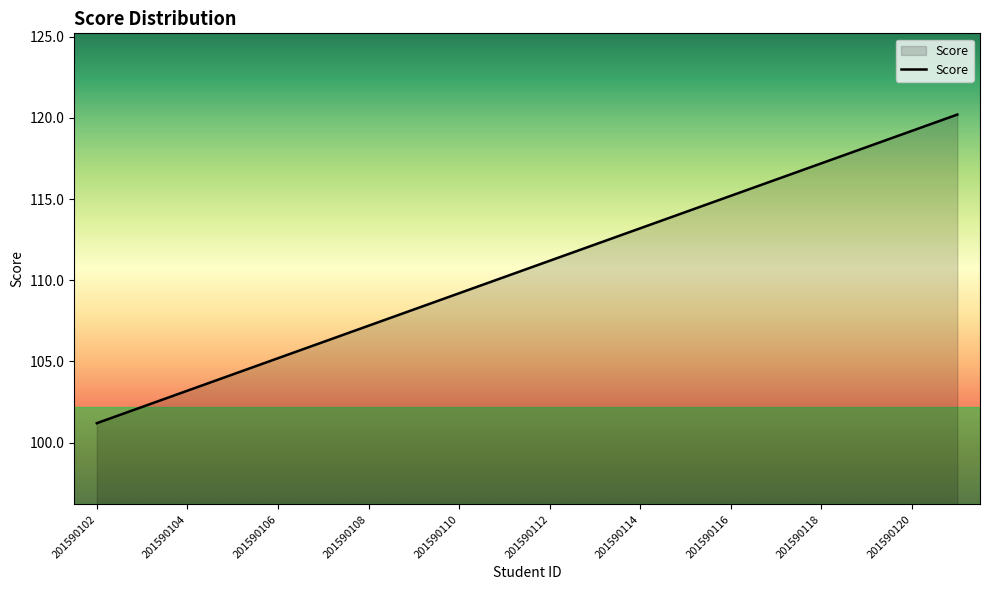

What is the minimum value shown in the chart?

101.2